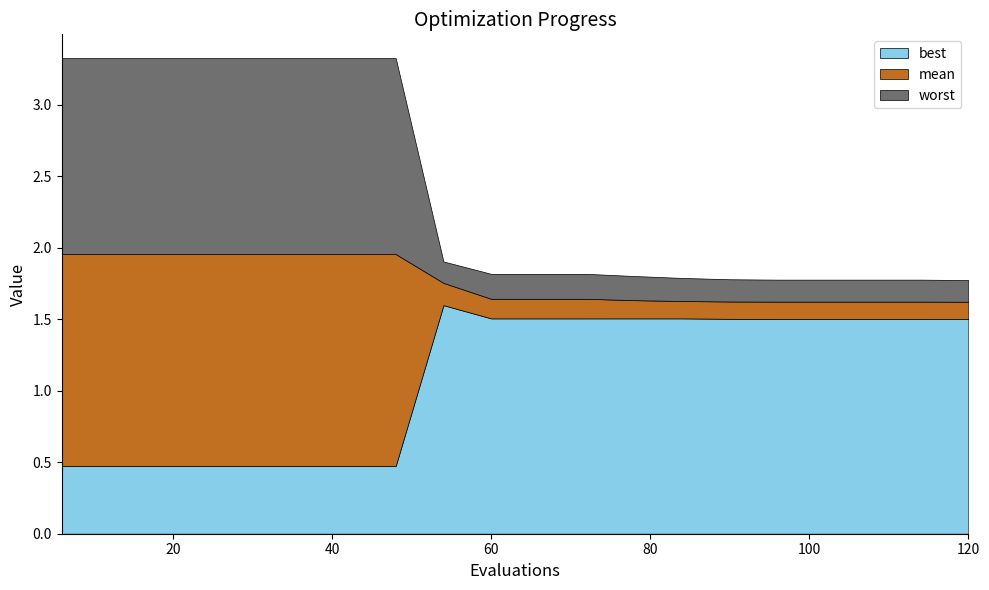

Reading left to right, what are all the values shown in this chart?

best: 0.5	0.5	0.5	0.5	0.5	0.5	0.5	0.5	1.6	1.5	1.5	1.5	1.5	1.5	1.5	1.5	1.5	1.5	1.5	1.5
mean: 2.0	2.0	2.0	2.0	2.0	2.0	2.0	2.0	1.8	1.6	1.6	1.6	1.6	1.6	1.6	1.6	1.6	1.6	1.6	1.6
worst: 3.3	3.3	3.3	3.3	3.3	3.3	3.3	3.3	1.9	1.8	1.8	1.8	1.8	1.8	1.8	1.8	1.8	1.8	1.8	1.8